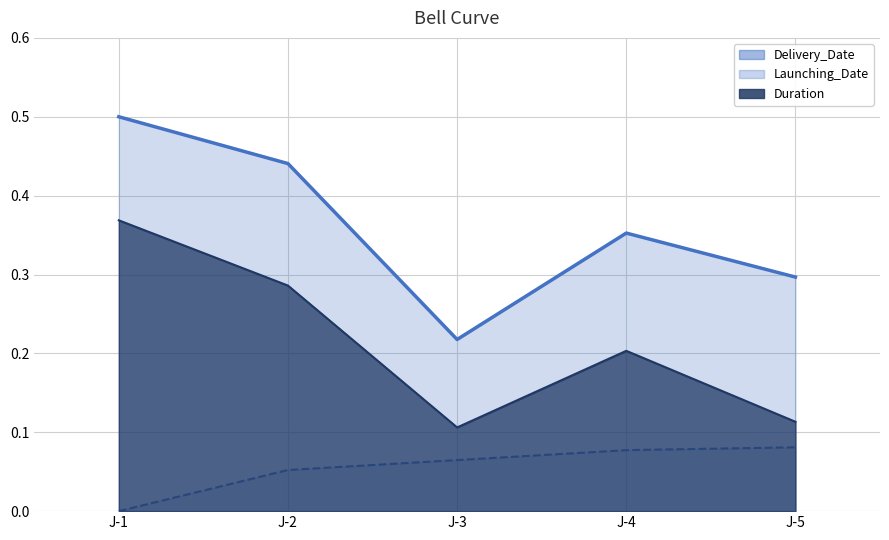

What is the maximum value shown in the chart?

0.5